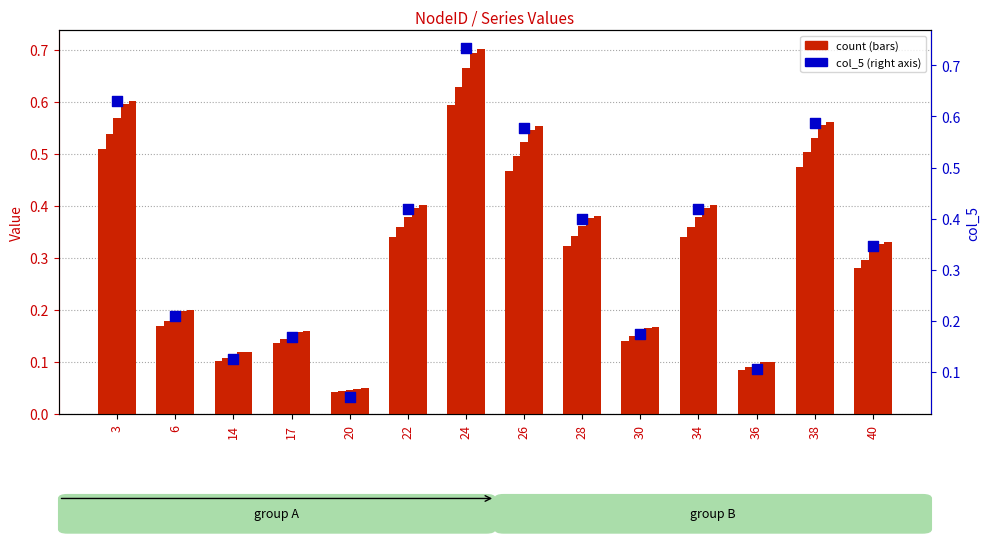

Which series has the largest total across all categories?

col_5